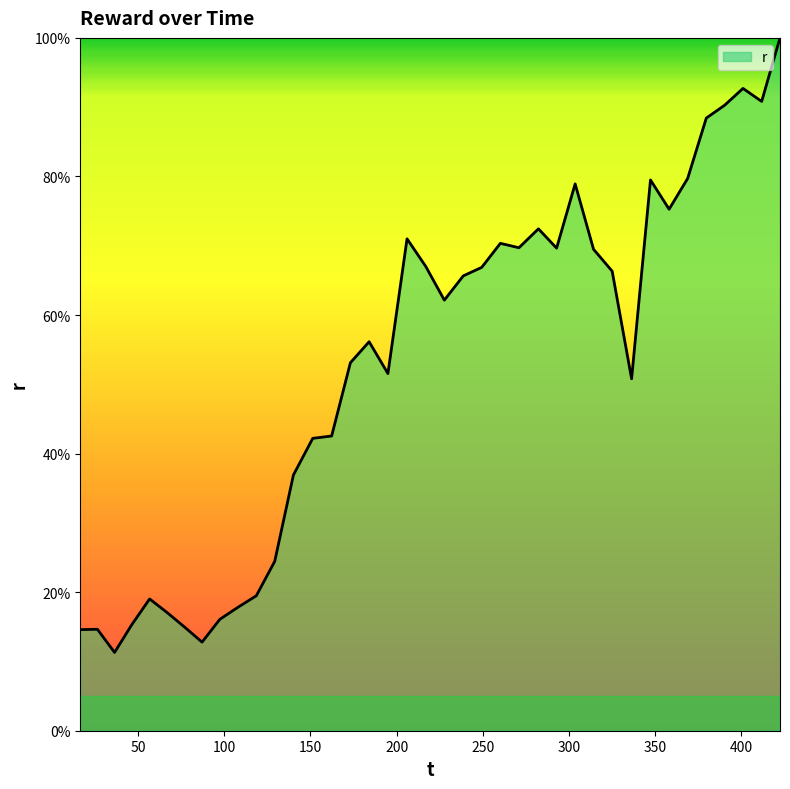

What is the smallest value displayed?

11.3